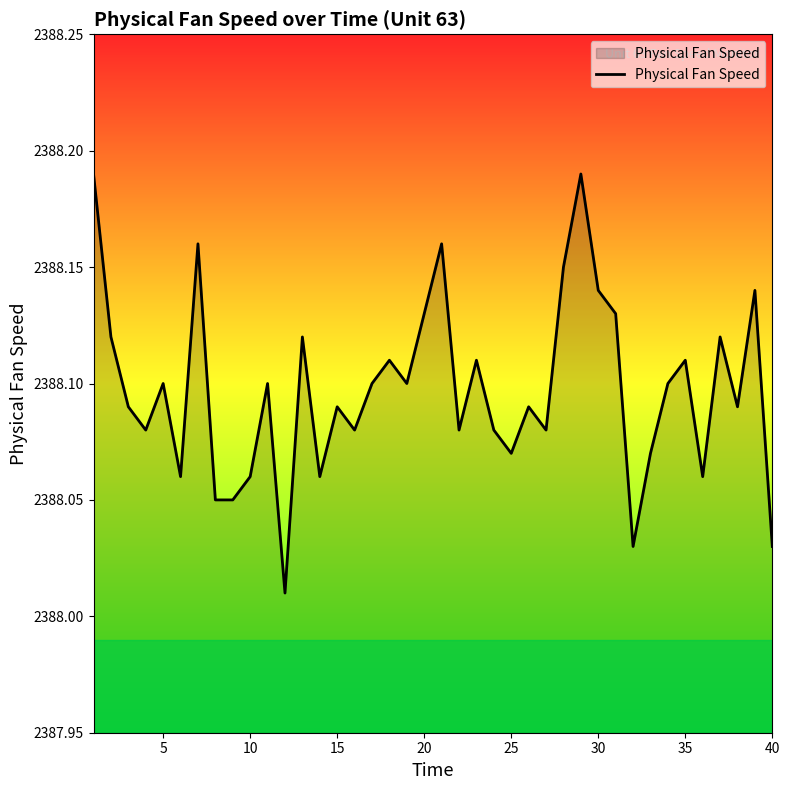

True or false: the data shows 1313.1 at 35.

False